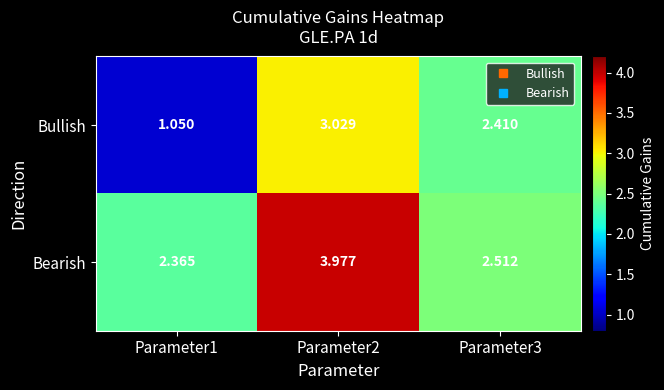

Which series changed the most between Parameter1 and Parameter2?

Bullish